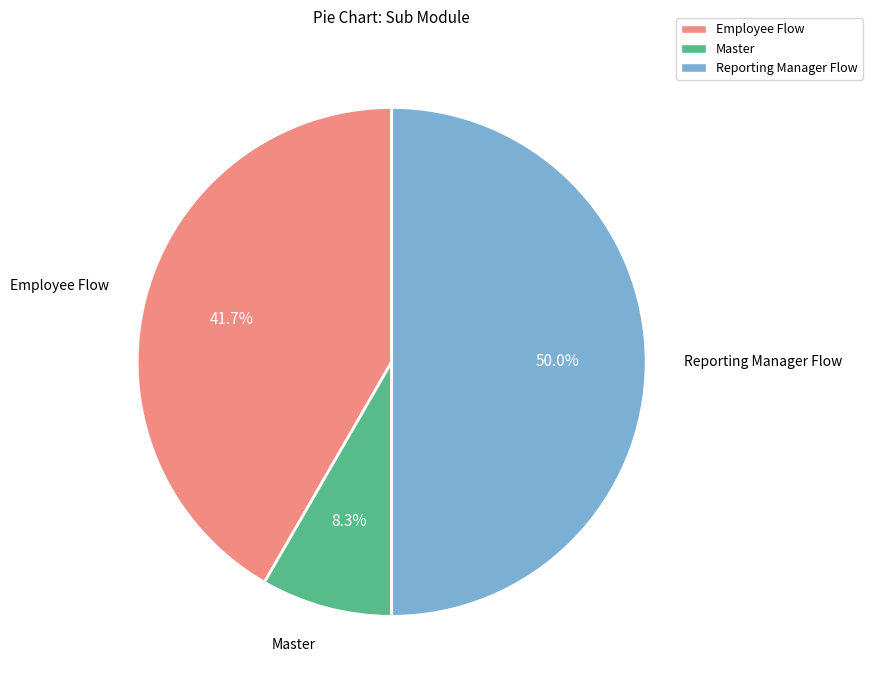

Which category has the biggest portion of the pie?

Reporting Manager Flow